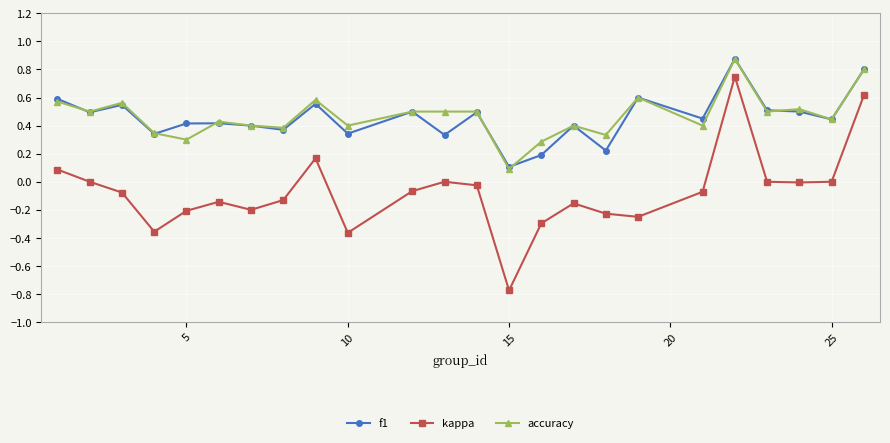

Which series has the largest range (max minus min)?

kappa